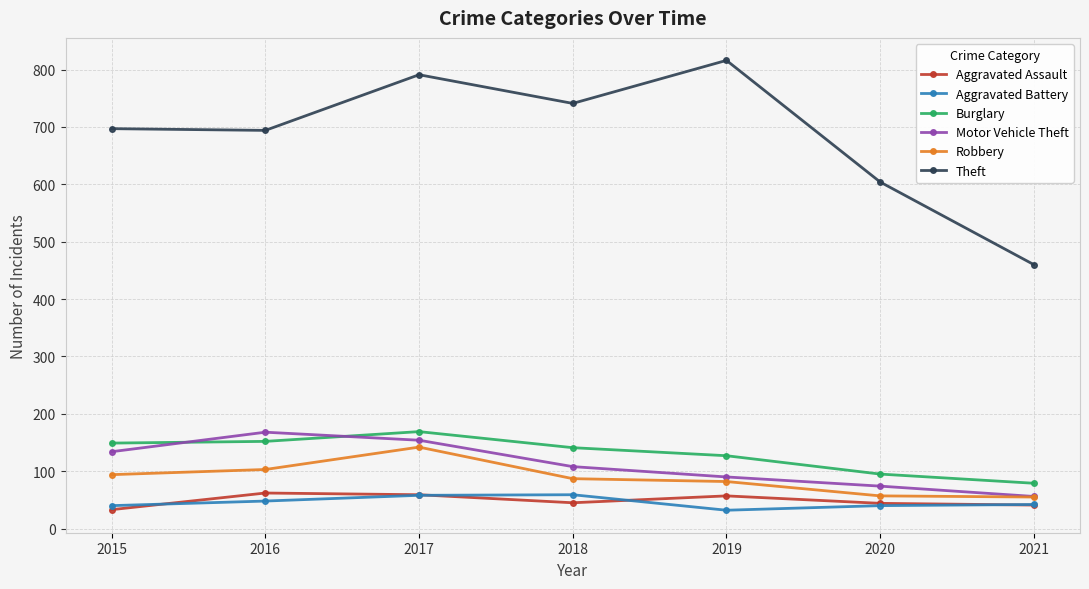

What is the value of the Theft point at the 1st from the left?

697